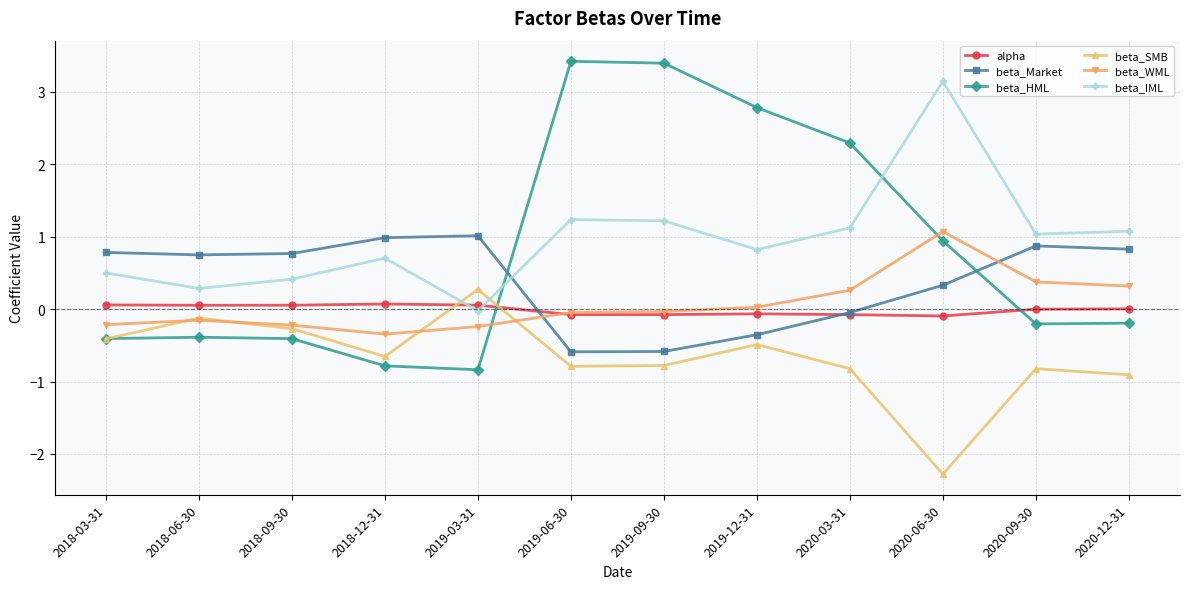

What position from the left is 2019-12-31?

8